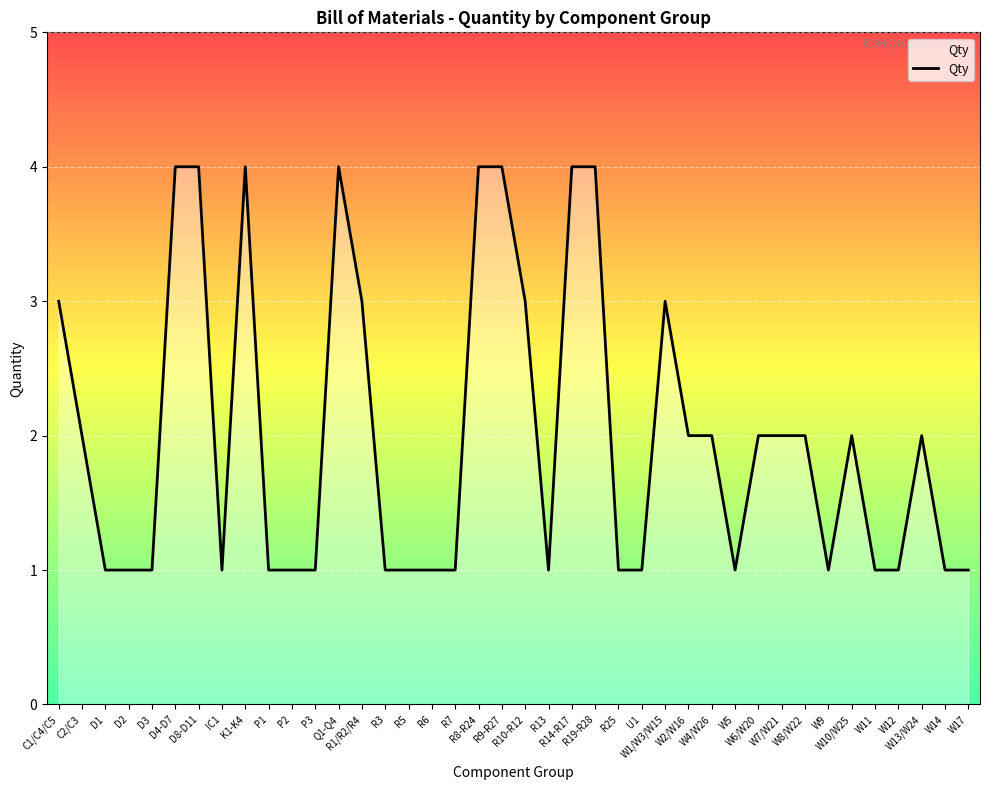

What is the greatest value displayed?

4